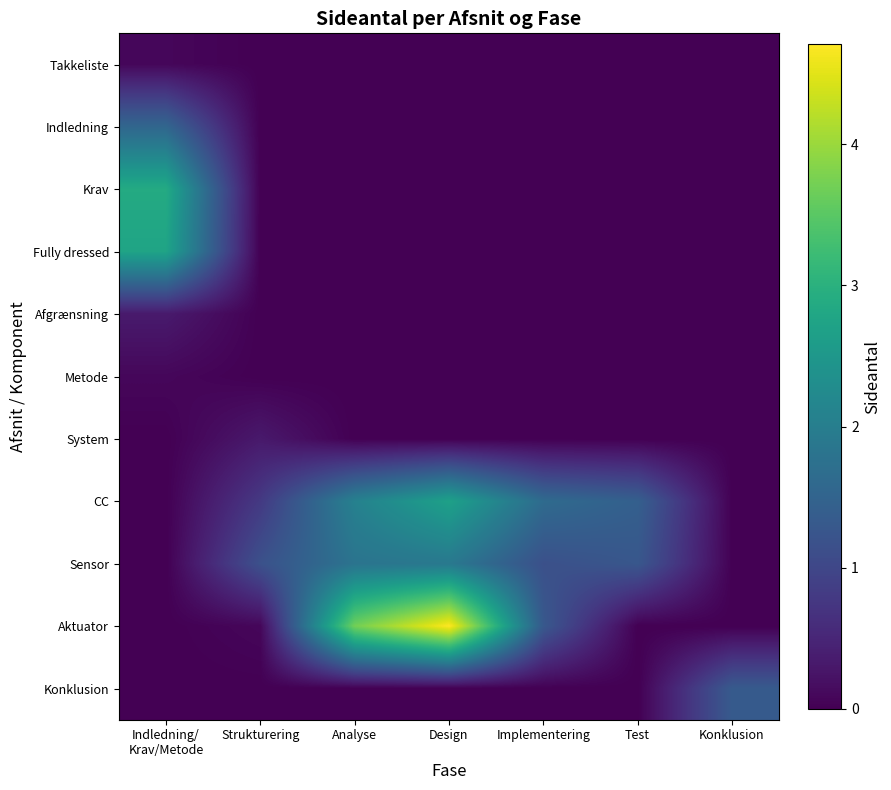

What is the difference between the highest and lowest values at Design?

4.7